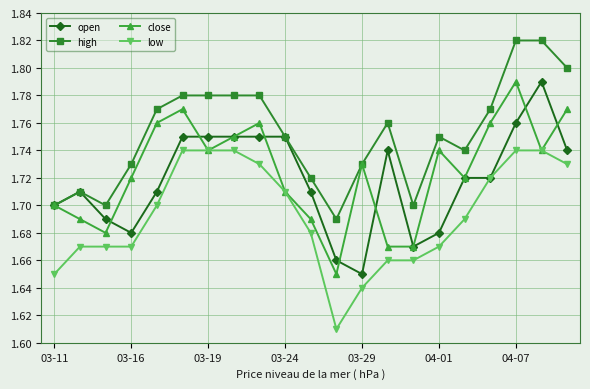

True or false: open has more than 0 interior local peaks.

True